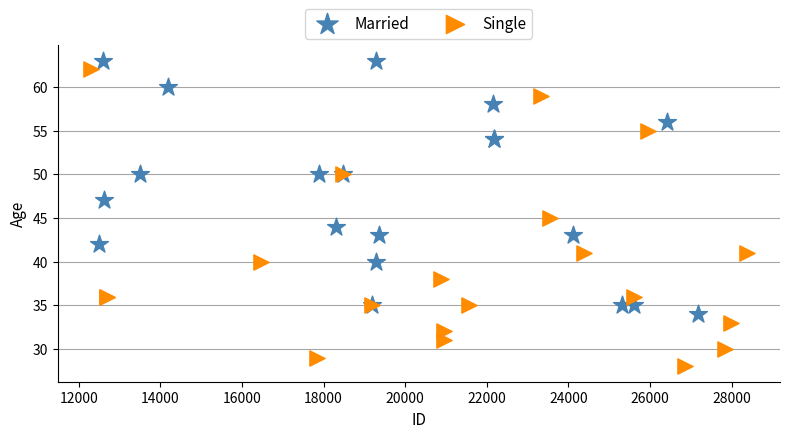

What are all the series names shown in the legend?

Married, Single